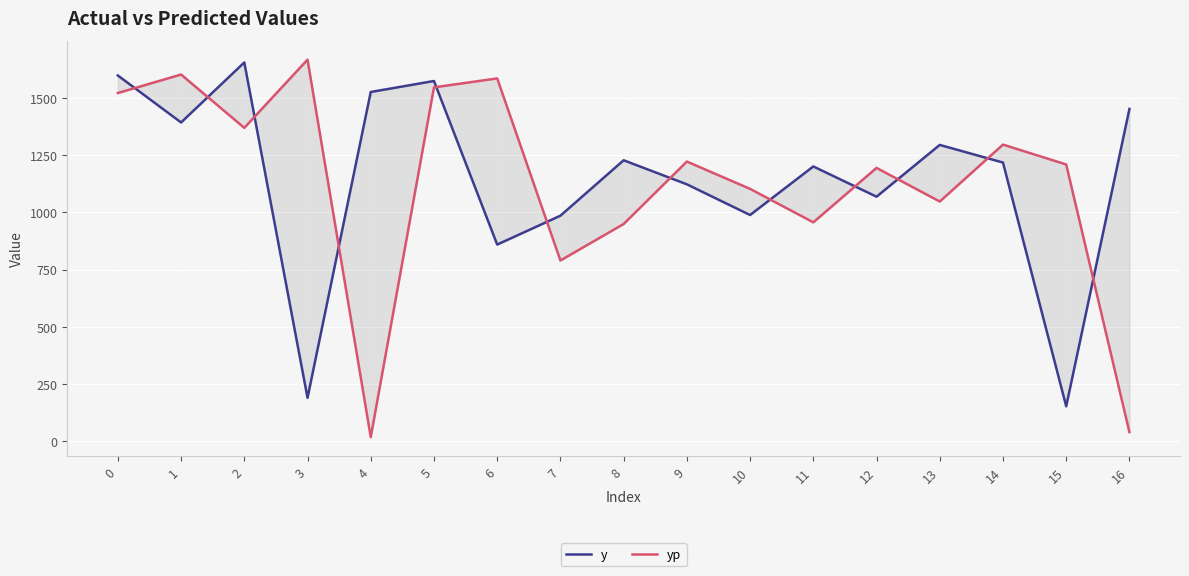

How many interior local peaks does the yp series have?

6